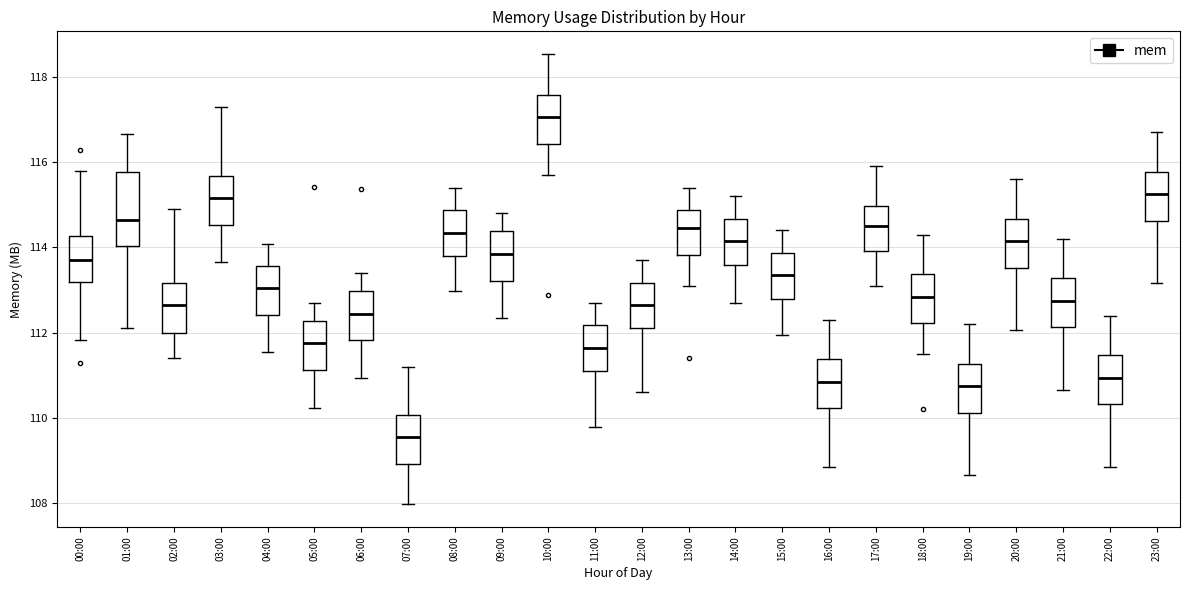

Reading left to right, read every box against the y-axis: the position of its median line, the range the box covers, and the ends of its whiskers. The values are not printed on the chart, so give them approximately, as read against the axis.

00:00: median 113.8, box 113.2 to 114.2, whiskers 111.8 to 115.8
01:00: median 114.6, box 114.0 to 115.8, whiskers 112.2 to 116.6
02:00: median 112.6, box 112.0 to 113.2, whiskers 111.4 to 115.0
03:00: median 115.2, box 114.6 to 115.6, whiskers 113.6 to 117.2
04:00: median 113.0, box 112.4 to 113.6, whiskers 111.6 to 114.0
05:00: median 111.8, box 111.2 to 112.2, whiskers 110.2 to 112.8
06:00: median 112.4, box 111.8 to 113.0, whiskers 111.0 to 113.4
07:00: median 109.6, box 109.0 to 110.0, whiskers 108.0 to 111.2
08:00: median 114.4, box 113.8 to 114.8, whiskers 113.0 to 115.4
09:00: median 113.8, box 113.2 to 114.4, whiskers 112.4 to 114.8
10:00: median 117.0, box 116.4 to 117.6, whiskers 115.8 to 118.6
11:00: median 111.6, box 111.2 to 112.2, whiskers 109.8 to 112.8
12:00: median 112.6, box 112.2 to 113.2, whiskers 110.6 to 113.8
13:00: median 114.4, box 113.8 to 114.8, whiskers 113.2 to 115.4
14:00: median 114.2, box 113.6 to 114.6, whiskers 112.6 to 115.2
15:00: median 113.4, box 112.8 to 113.8, whiskers 112.0 to 114.4
16:00: median 110.8, box 110.2 to 111.4, whiskers 108.8 to 112.4
17:00: median 114.6, box 114.0 to 115.0, whiskers 113.2 to 116.0
18:00: median 112.8, box 112.2 to 113.4, whiskers 111.6 to 114.4
19:00: median 110.8, box 110.2 to 111.2, whiskers 108.6 to 112.2
20:00: median 114.2, box 113.6 to 114.6, whiskers 112.0 to 115.6
21:00: median 112.8, box 112.2 to 113.2, whiskers 110.6 to 114.2
22:00: median 111.0, box 110.4 to 111.4, whiskers 108.8 to 112.4
23:00: median 115.2, box 114.6 to 115.8, whiskers 113.2 to 116.8